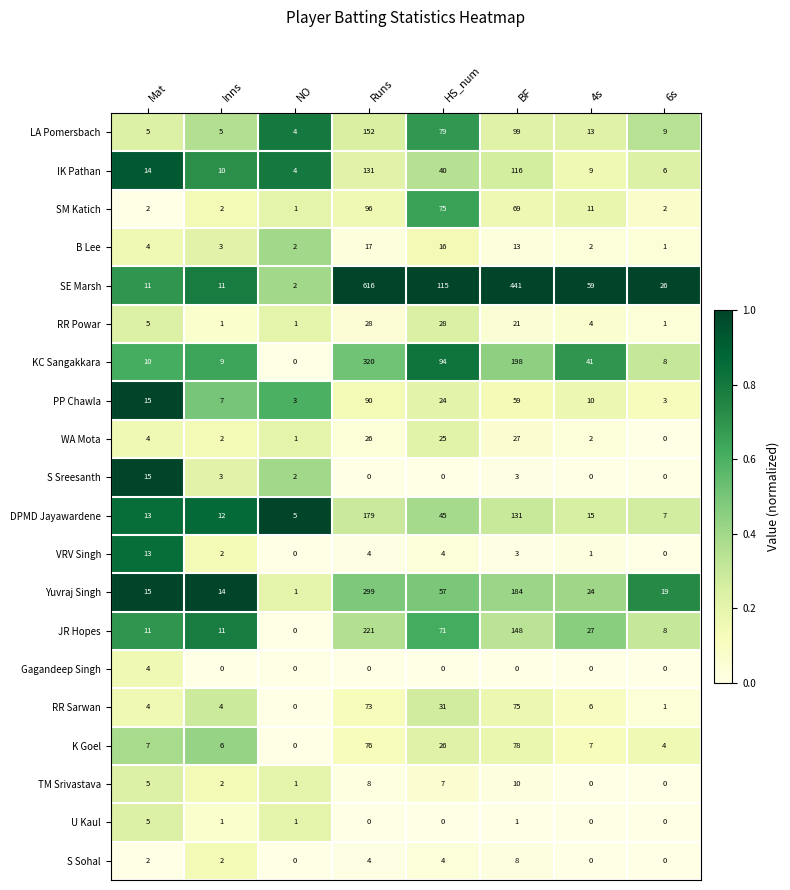

True or false: JR Hopes has a value of 6 at Inns.

False